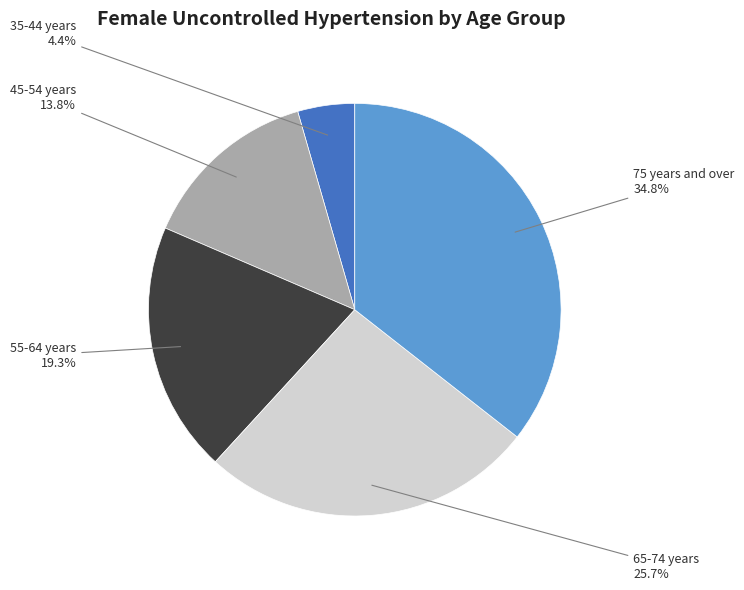

To the nearest percent, what is the average slice percentage?

20%